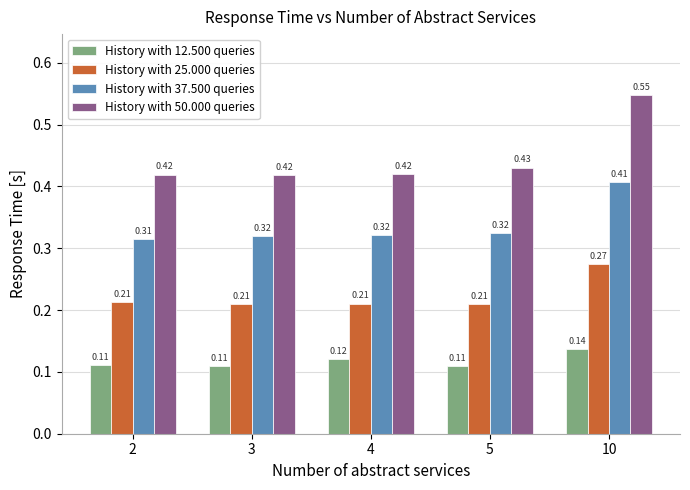

What are all the series names shown in the legend?

History with 12.500 queries, History with 25.000 queries, History with 37.500 queries, History with 50.000 queries